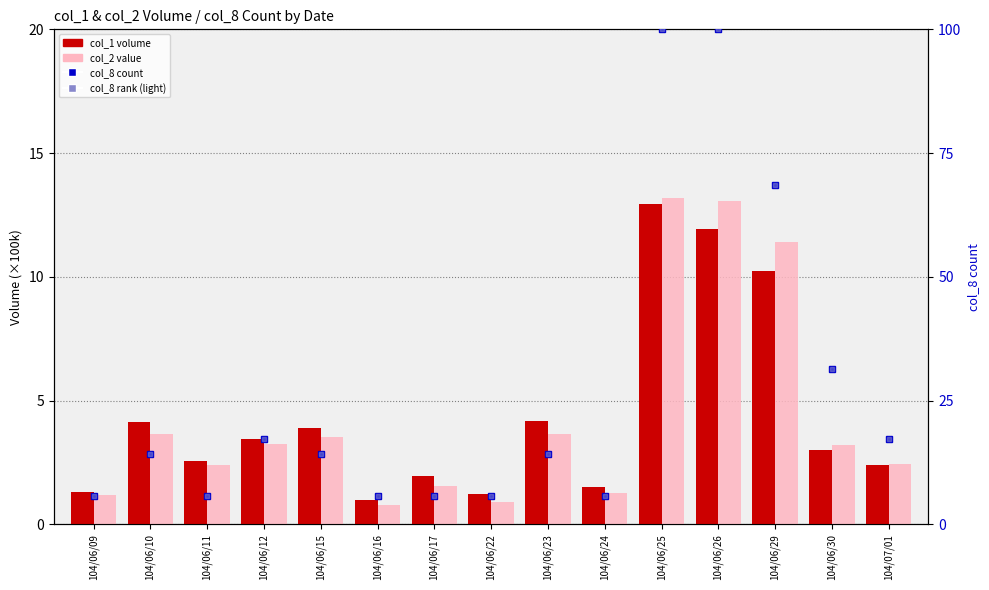

What is the average value of the col_8 (scaled) series?

27.4